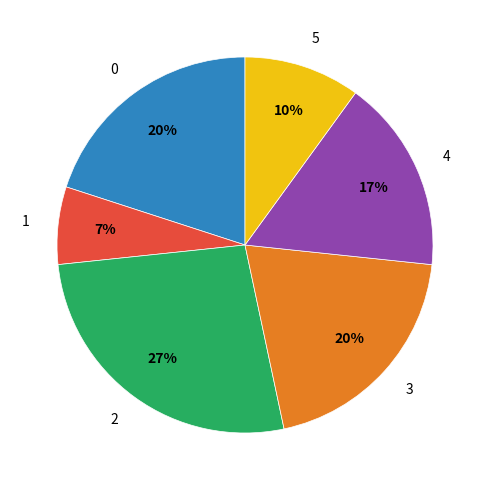

Approximately how many times larger is the value at 4 compared to 2?

0.6